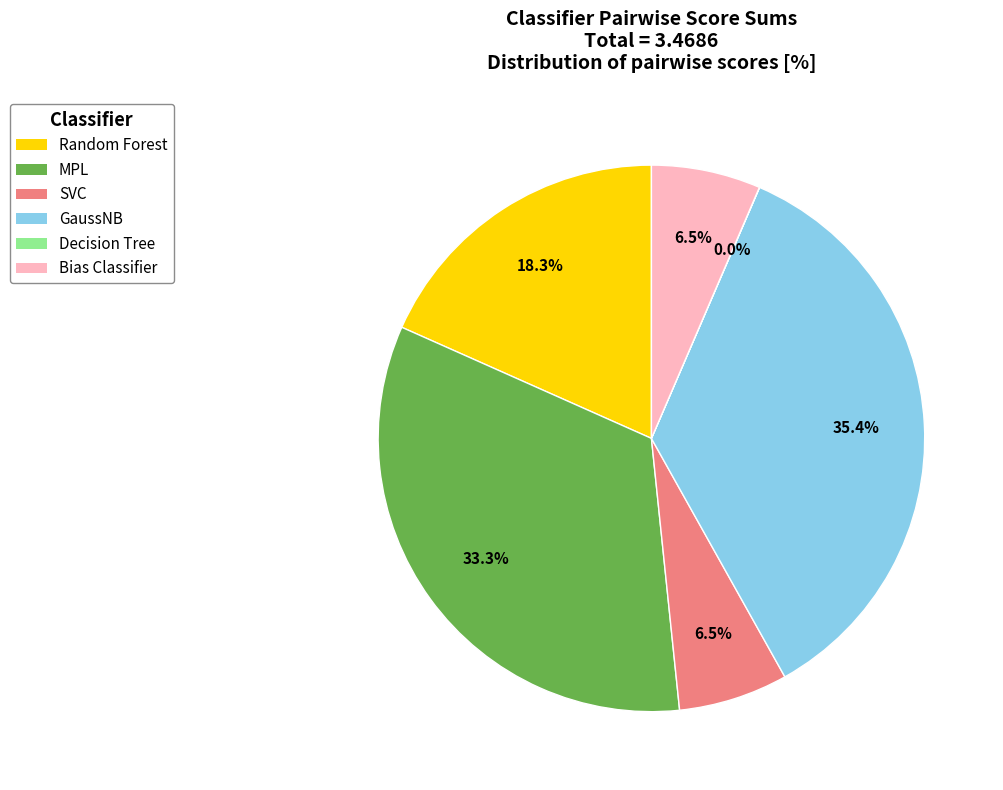

To the nearest percent, what is the difference between the Bias Classifier and Random Forest slice percentages?

12%